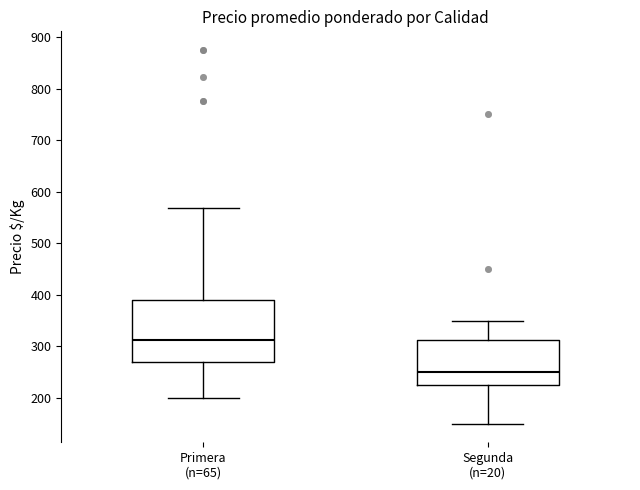

Which box is the tallest, from its lower edge to its upper edge?

Primera (n=65)